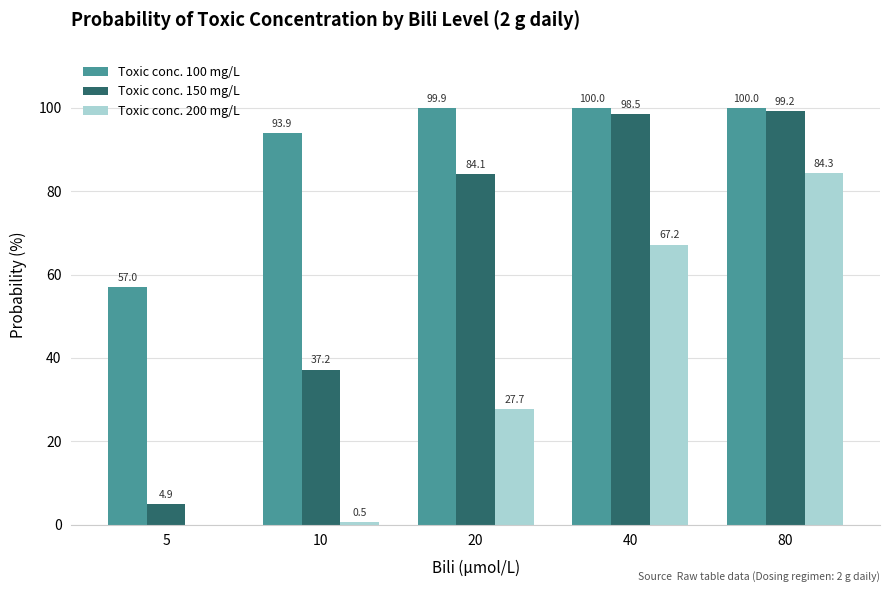

Which series has the largest total across all categories?

Toxic conc. 100 mg/L